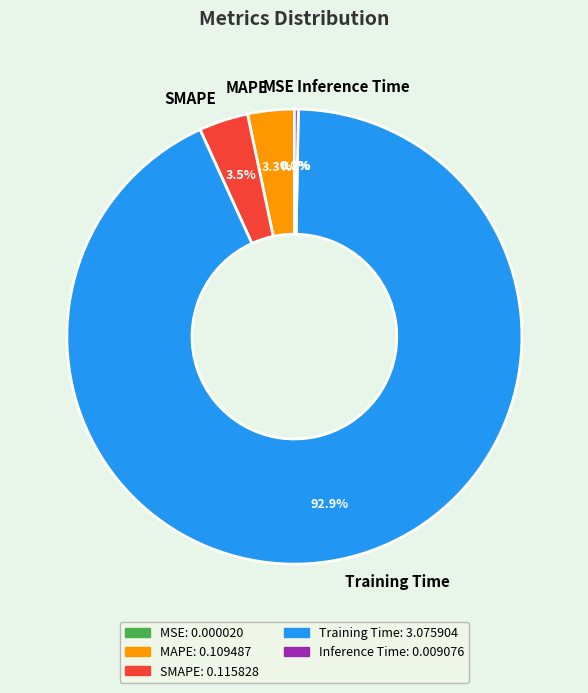

What percentage do SMAPE and MAPE together represent?

6.8%